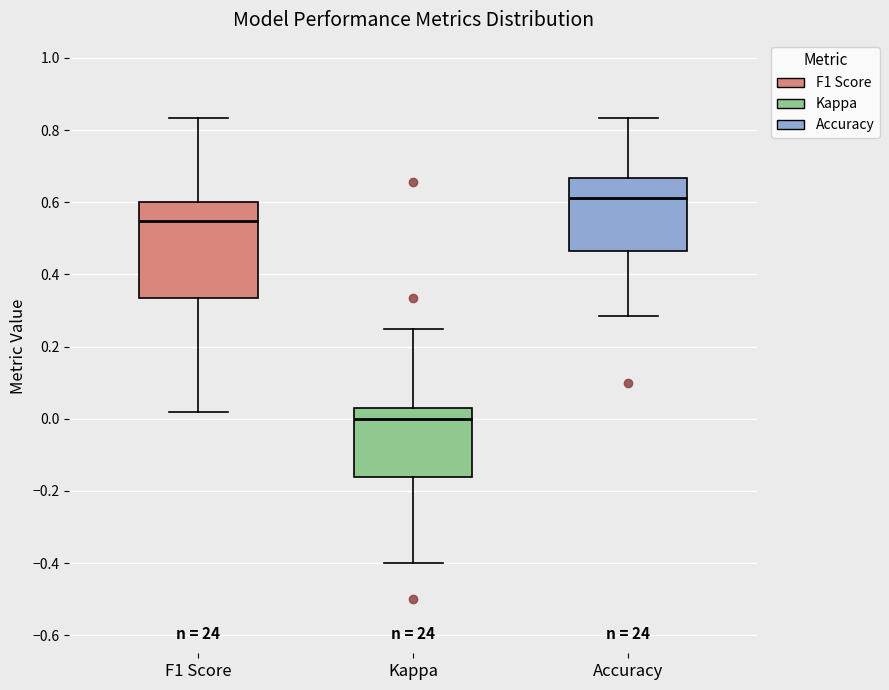

Which box has the lowest median line?

Kappa